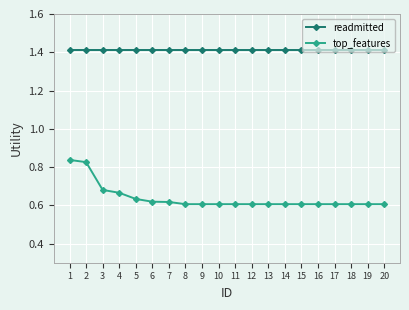

Which series changed the most between 1 and 9?

top_features